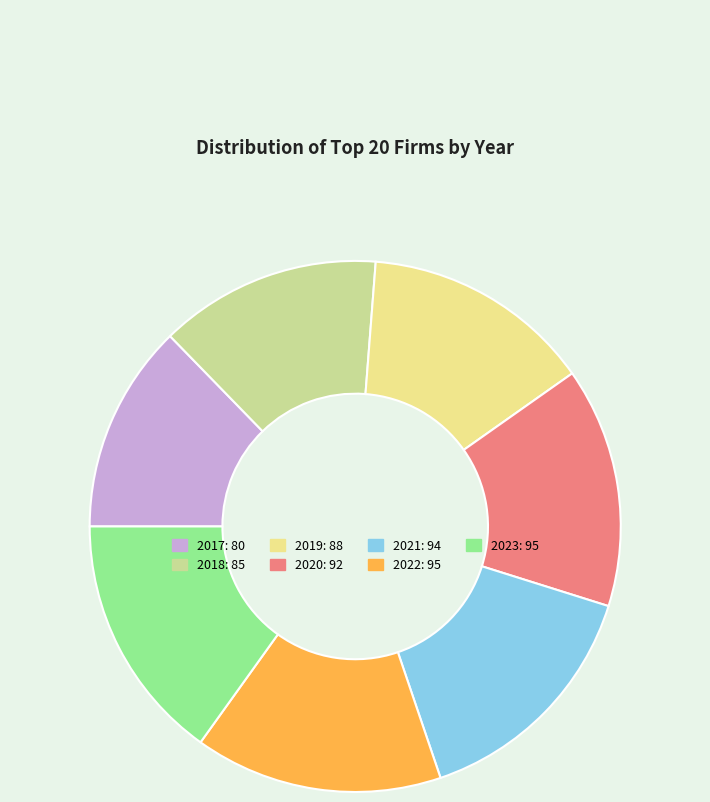

Count the number of slices in the pie.

7